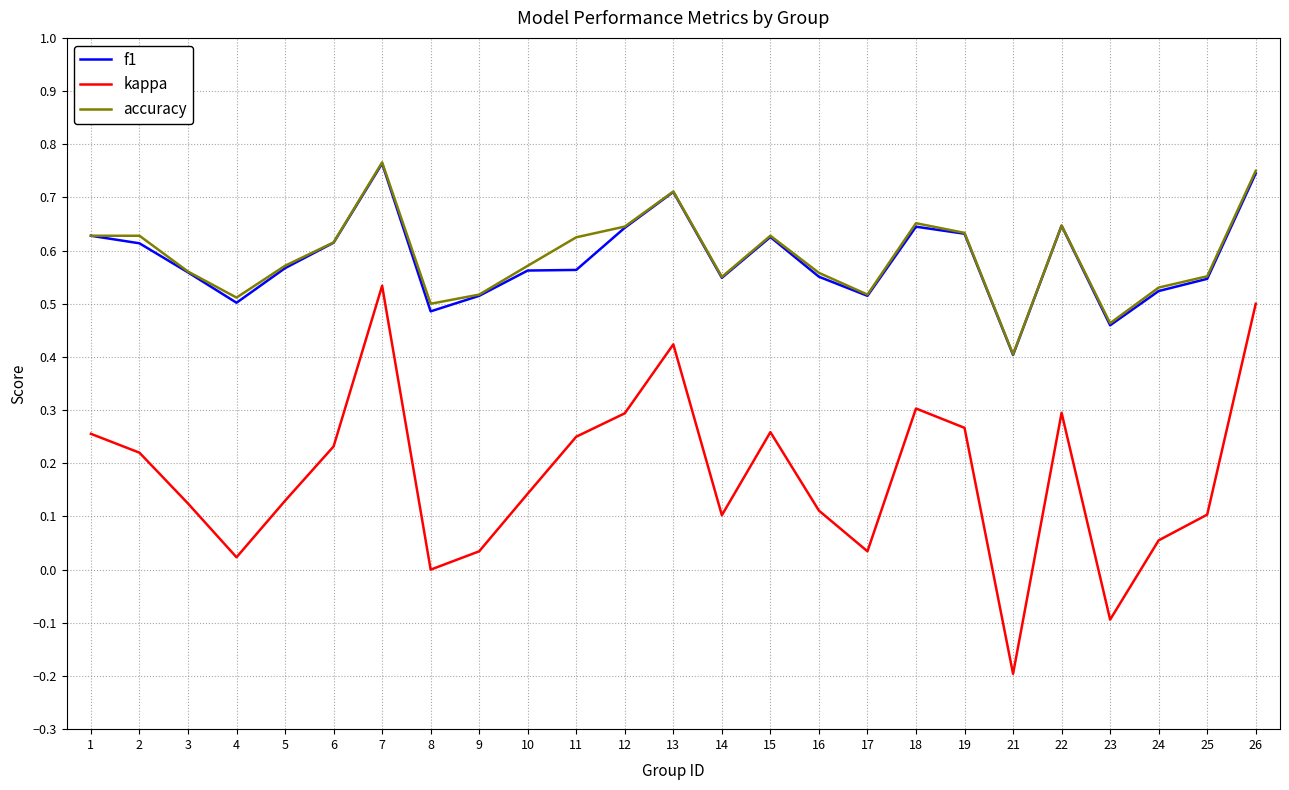

How many lines are shown in the chart?

3